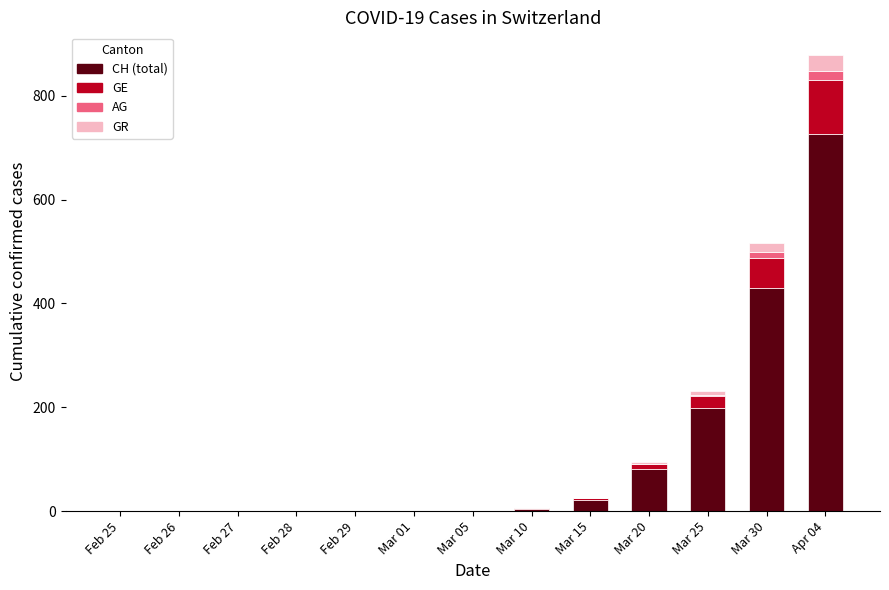

At which category is the sum across all series the highest?

Apr 04